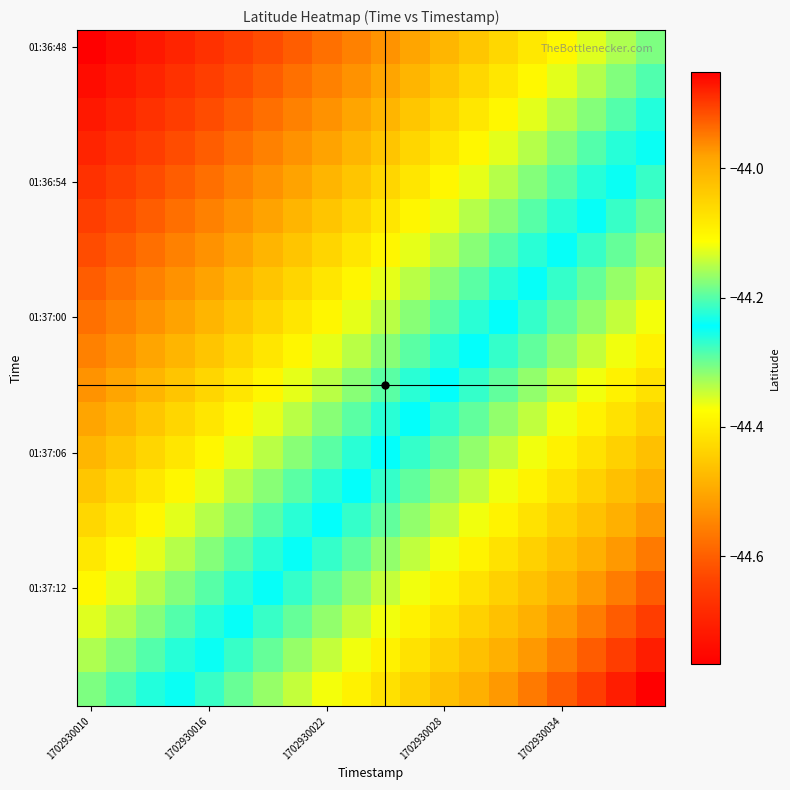

What is the minimum value shown in the chart?

-44.8